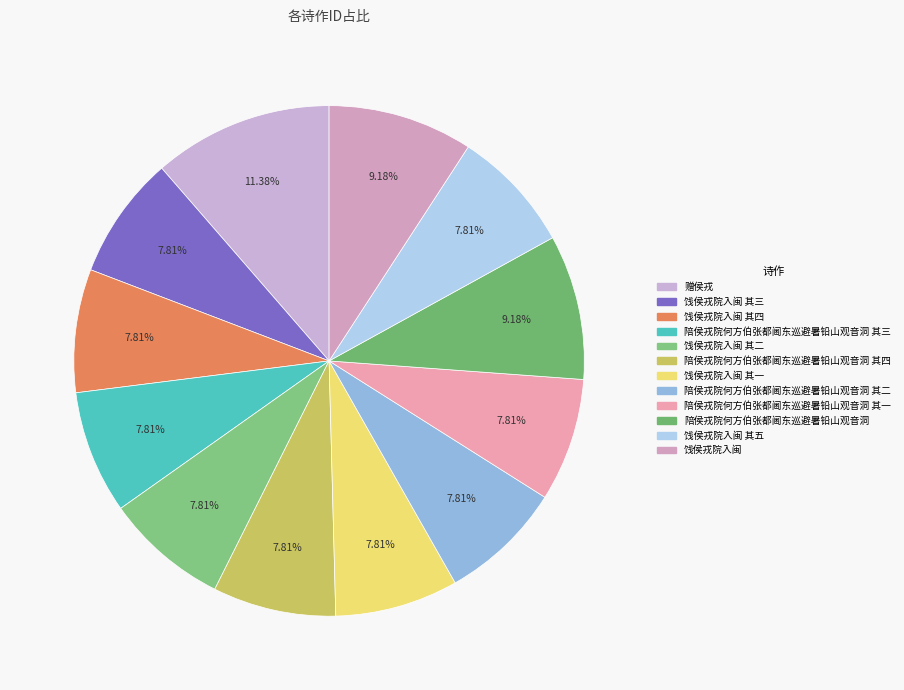

What is the largest slice in the pie chart?

赠侯戎